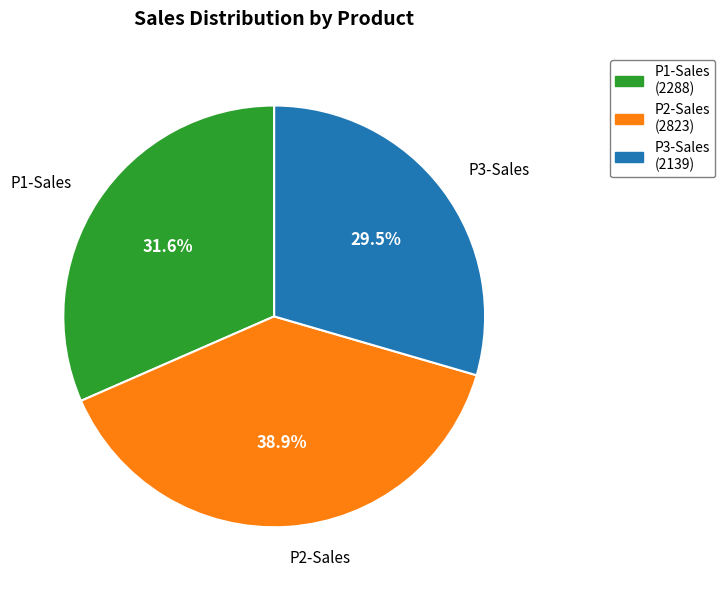

How many segments does this pie chart have?

3